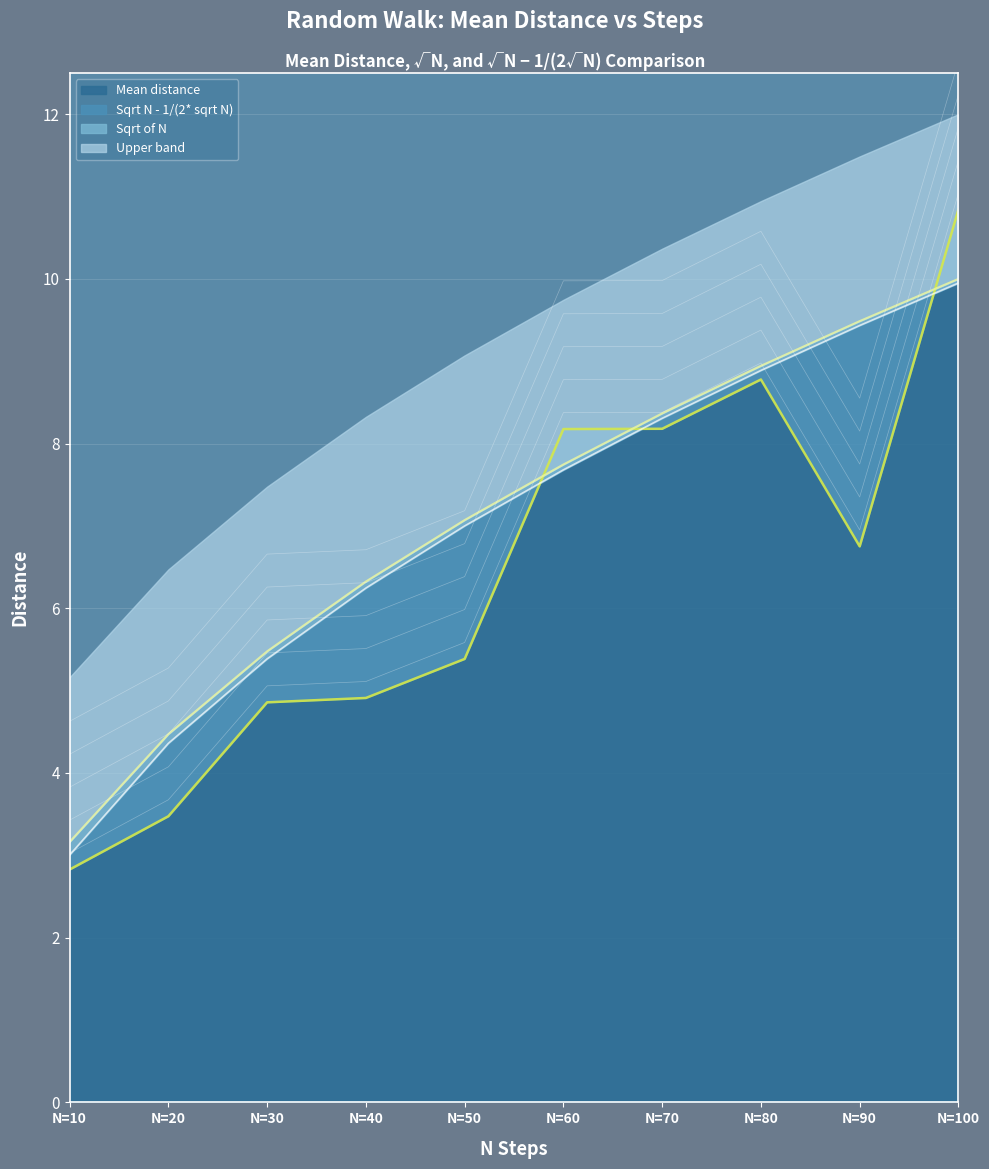

At which category is the sum across all series the highest?

N=100